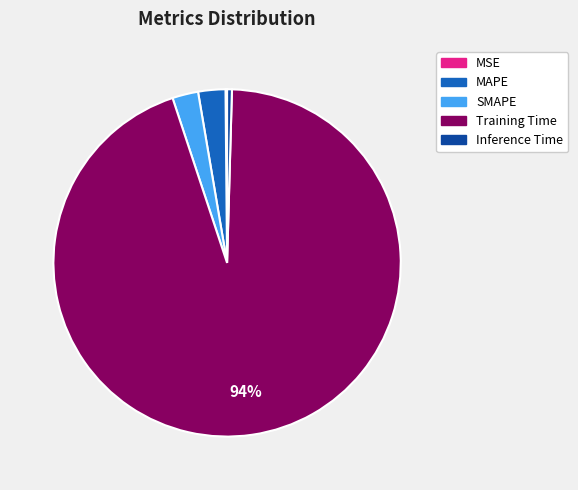

Which category has the biggest portion of the pie?

Training Time